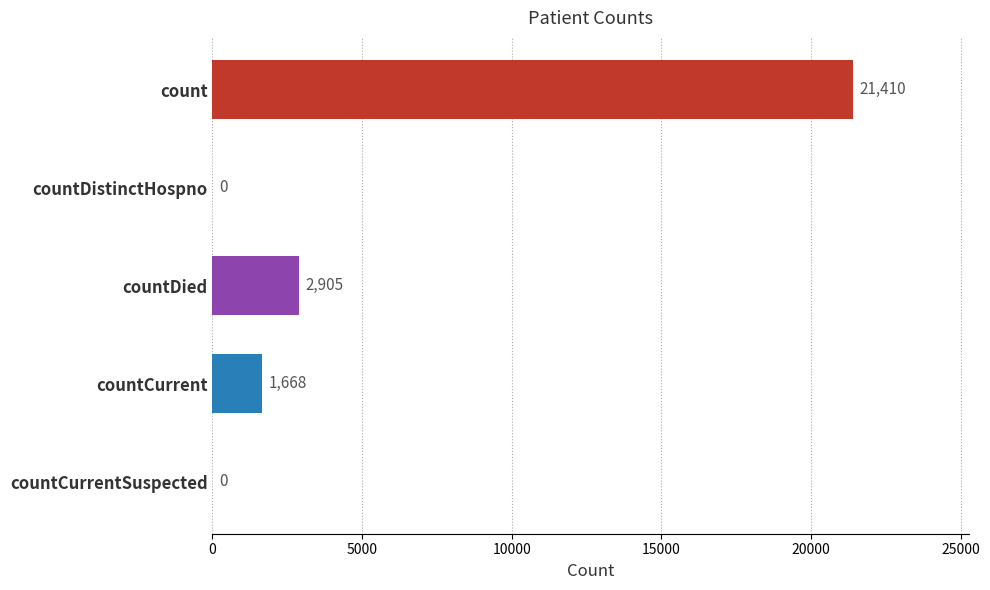

The value at countCurrentSuspected is 8850. True or false?

False